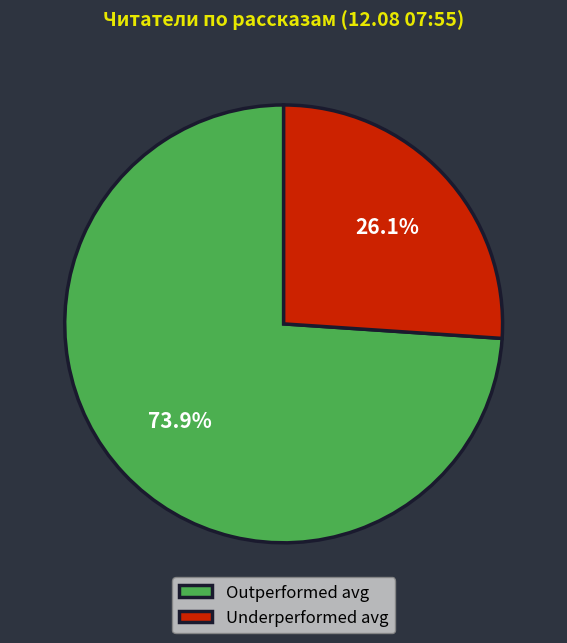

Does any single category account for the majority?

Yes